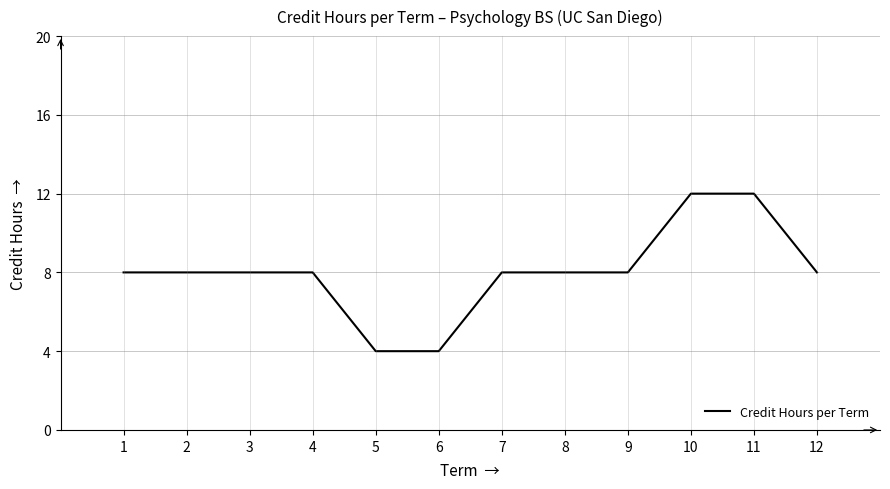

The value at 10 is 12. True or false?

True